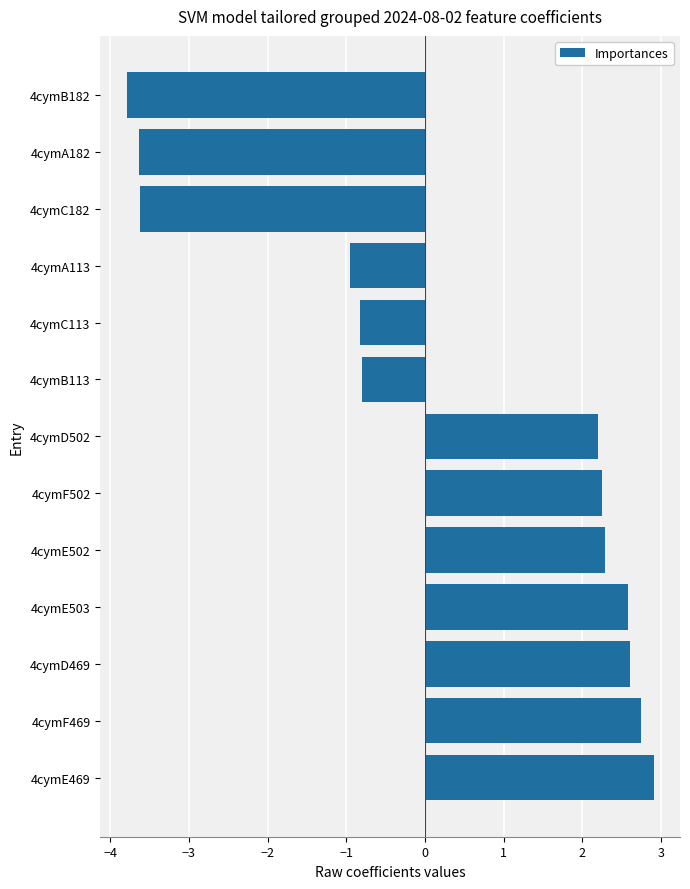

How many values exceed 2?

7